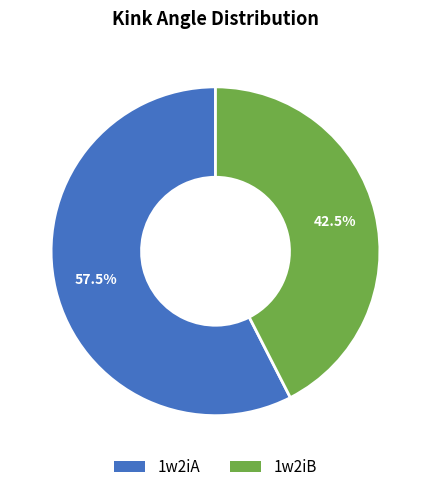

Combined, do 1w2iB and 1w2iA account for over 50%?

Yes